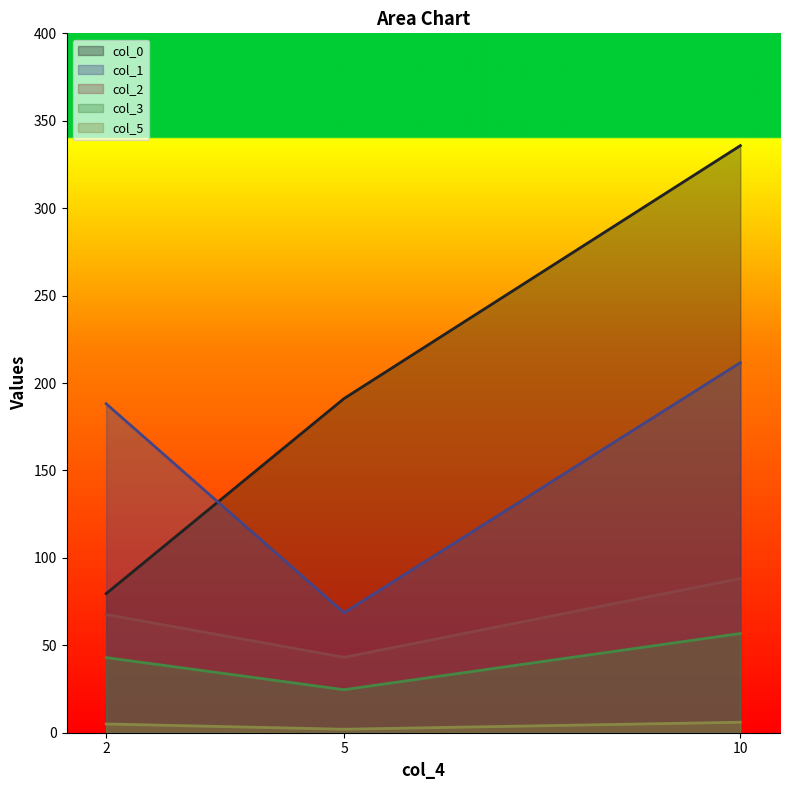

At how many categories does at least one series exceed 19?

3